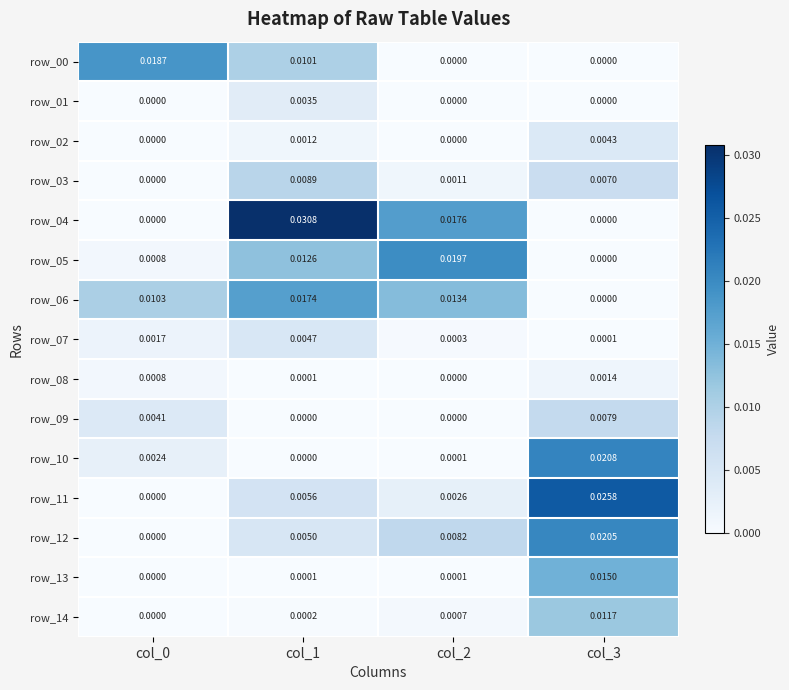

Is the value of row_03 at col_1 greater than the value of row_09 at col_2?

Yes